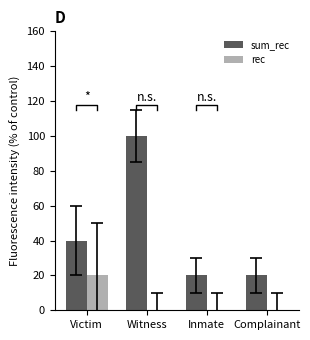

How many bars are there in total?

8